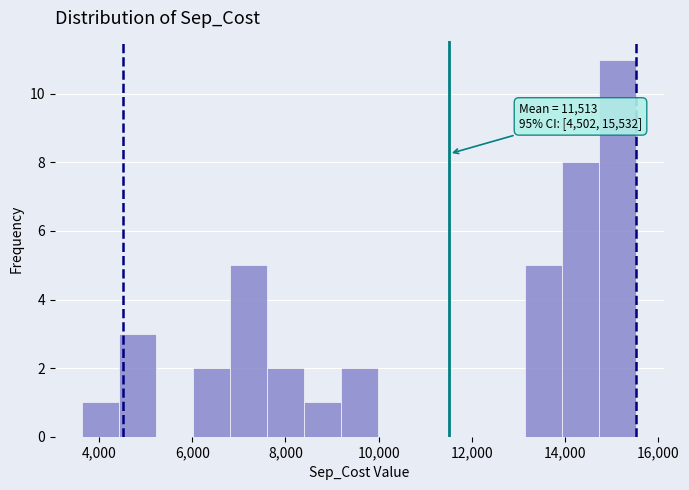

Read against the x-axis, roughly where is the centre of the tallest bar?

15200